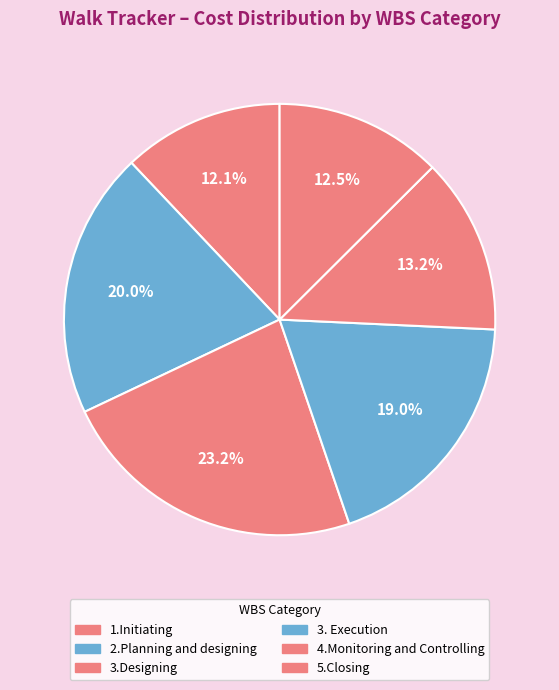

To the nearest percent, what is the average slice percentage?

17%